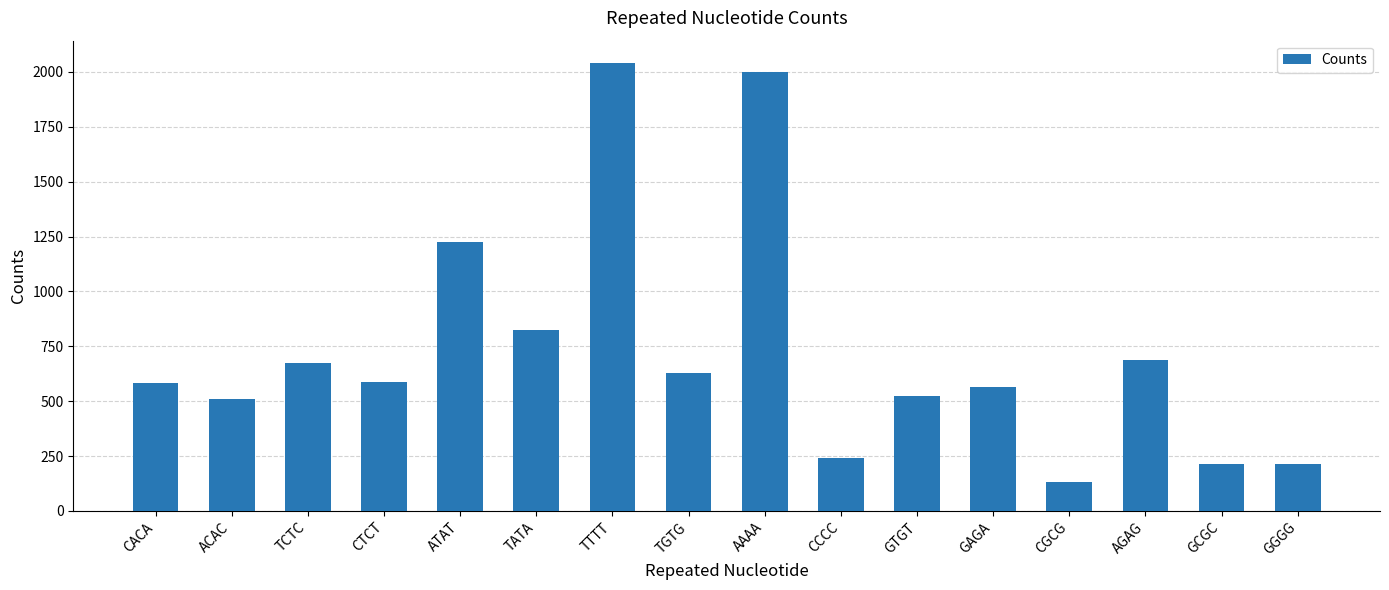

Is it true that the value at TGTG is 438?

False